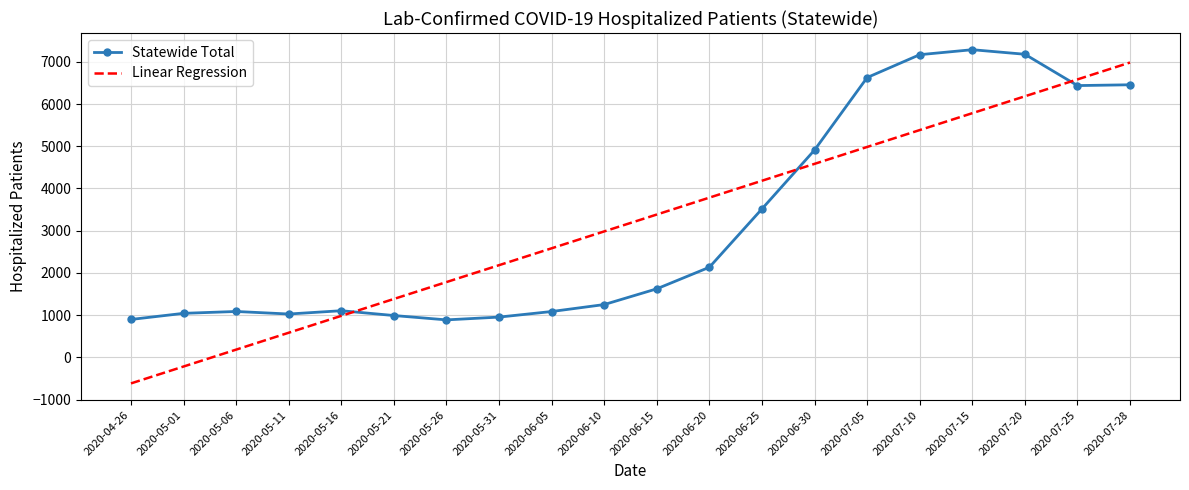

Where is Statewide Total nearest to the value 4087?

2020-06-25